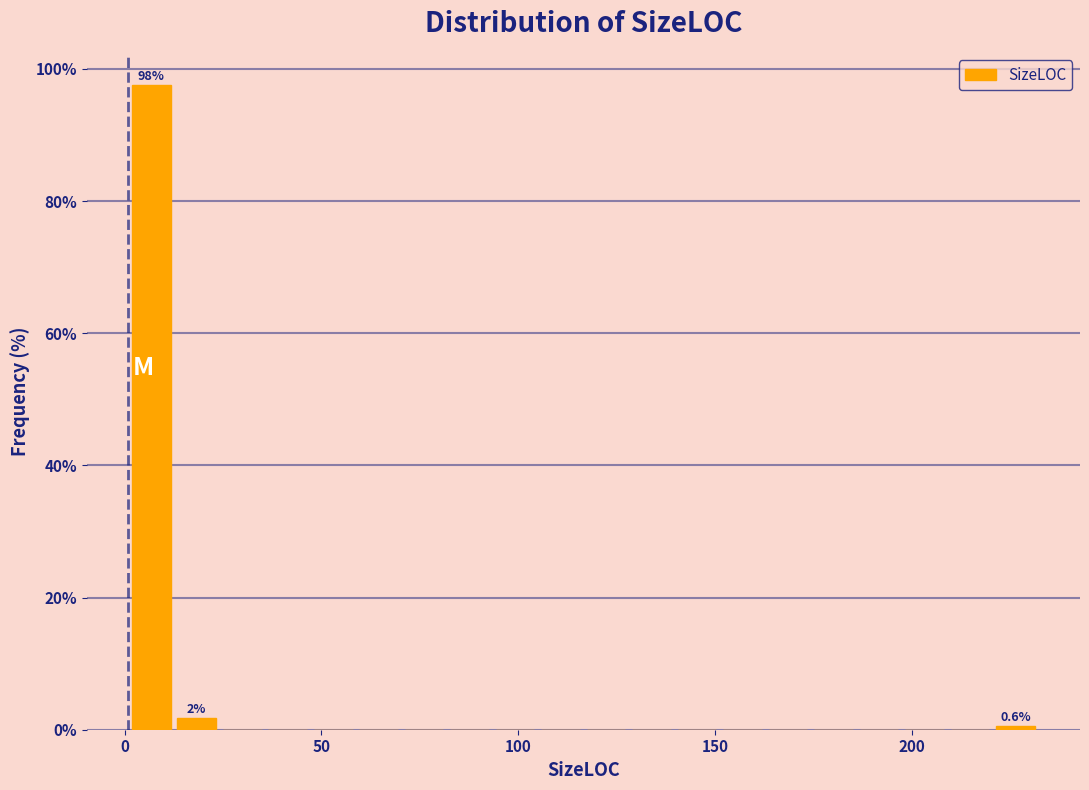

Read against the x-axis, roughly where is the centre of the tallest bar?

5